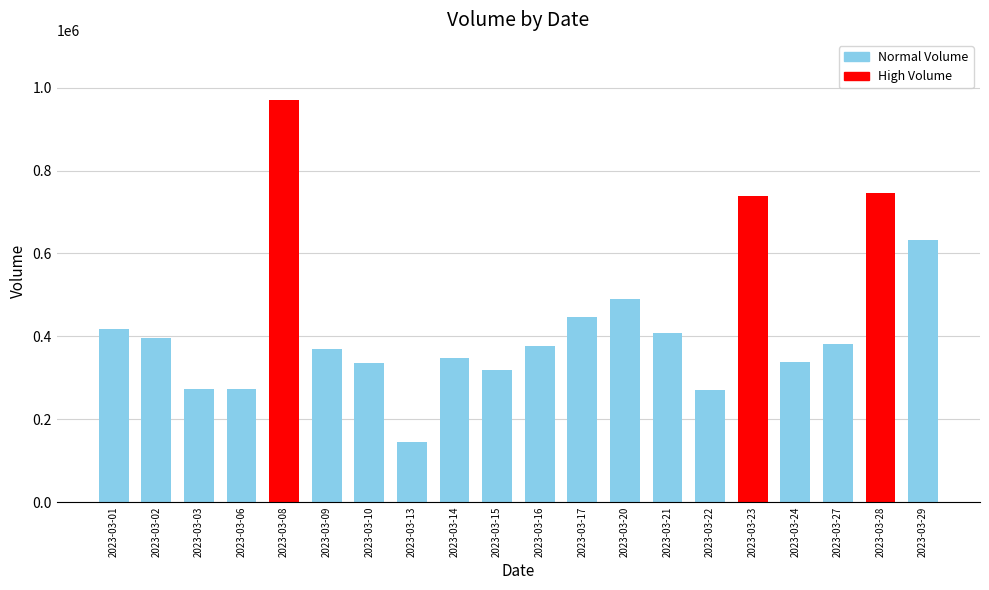

What is the sum of all values?

8676659